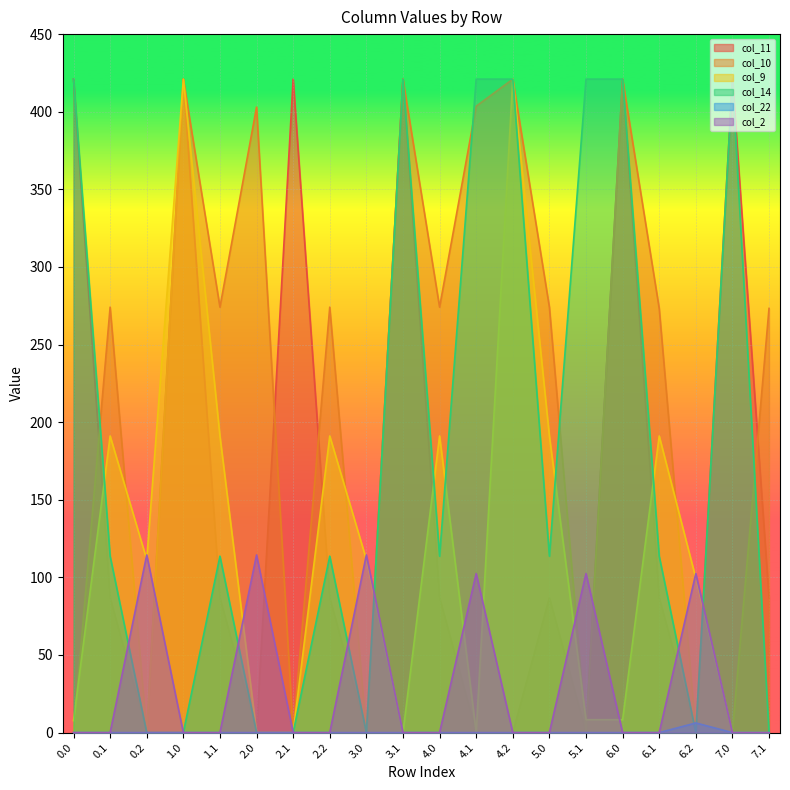

Read the col_10 value at 6.0.

421.0